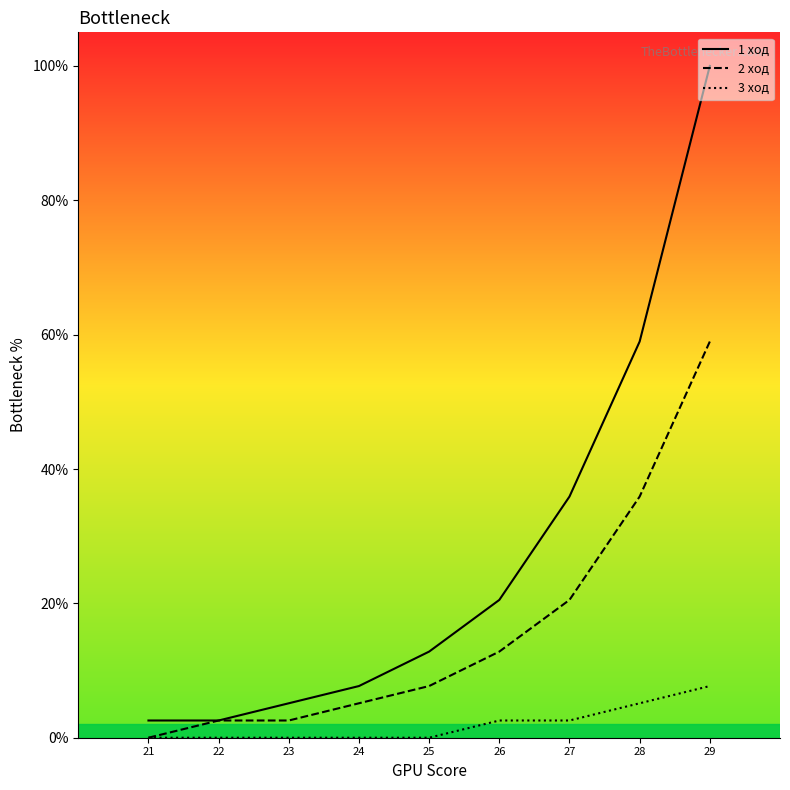

Which label corresponds to the largest value in the chart?

29